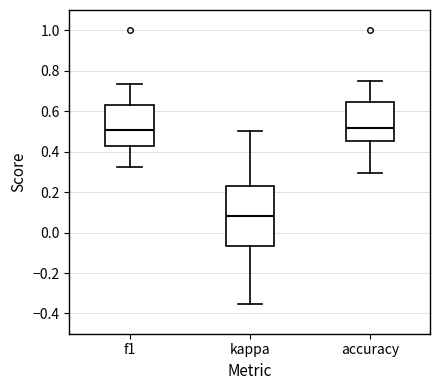

Which box's median line is the lowest?

kappa